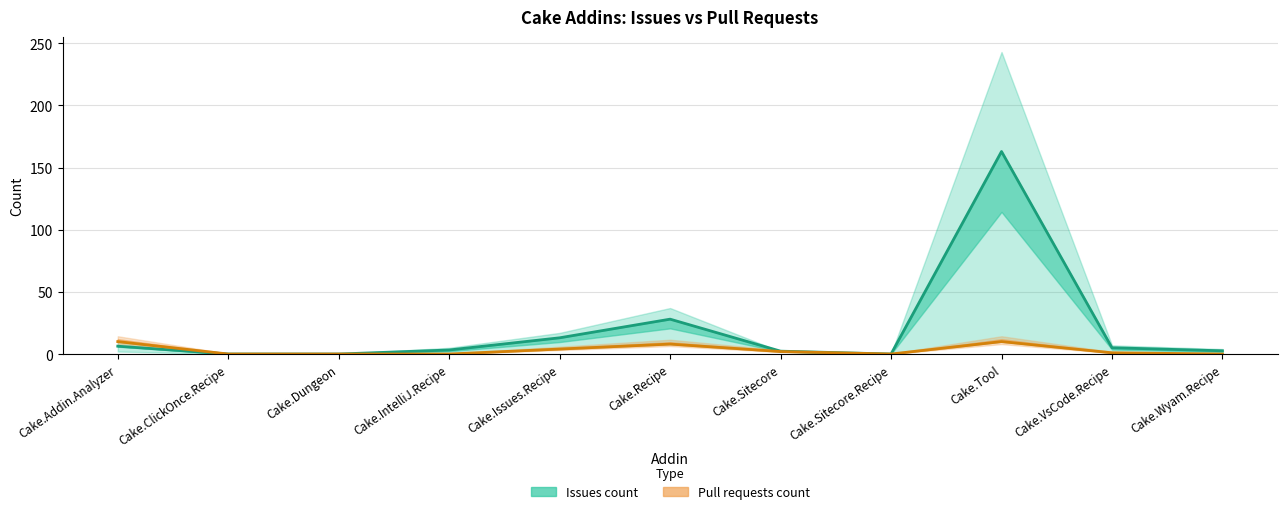

Is this an area chart (filled region under the line)?

No